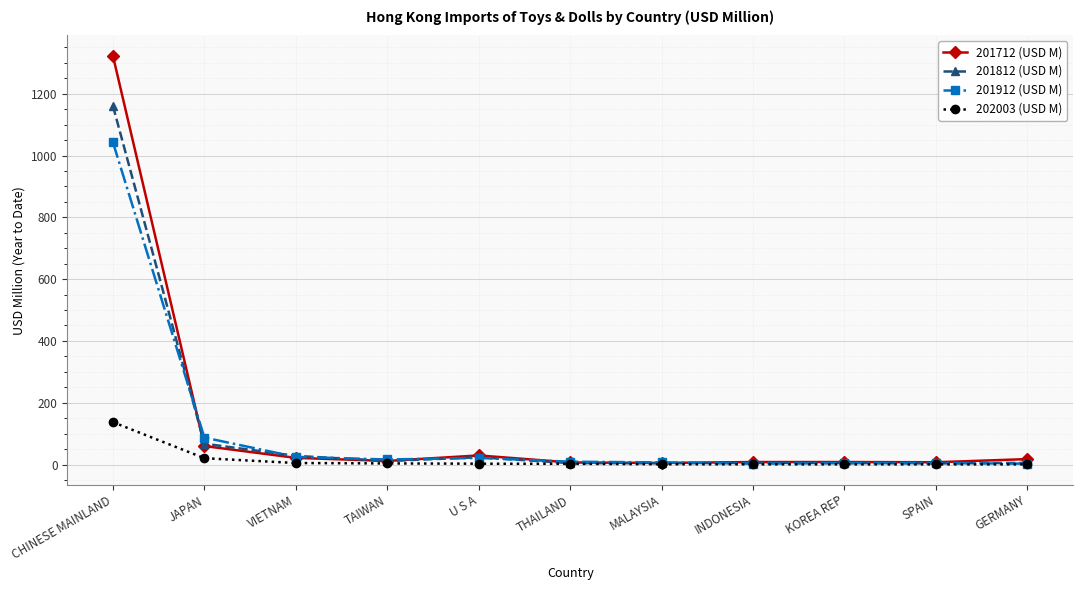

At which category is the sum across all series the highest?

CHINESE MAINLAND